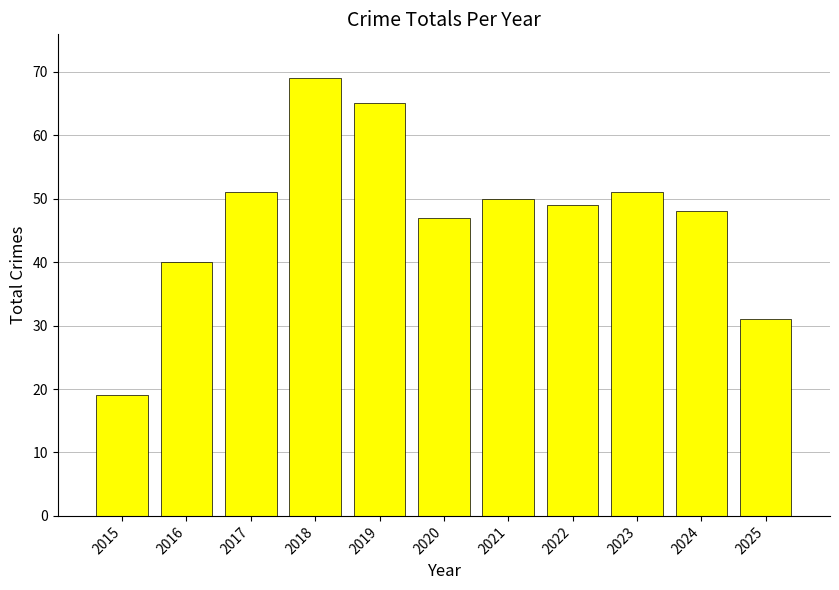

Which label corresponds to the smallest value in the chart?

2015